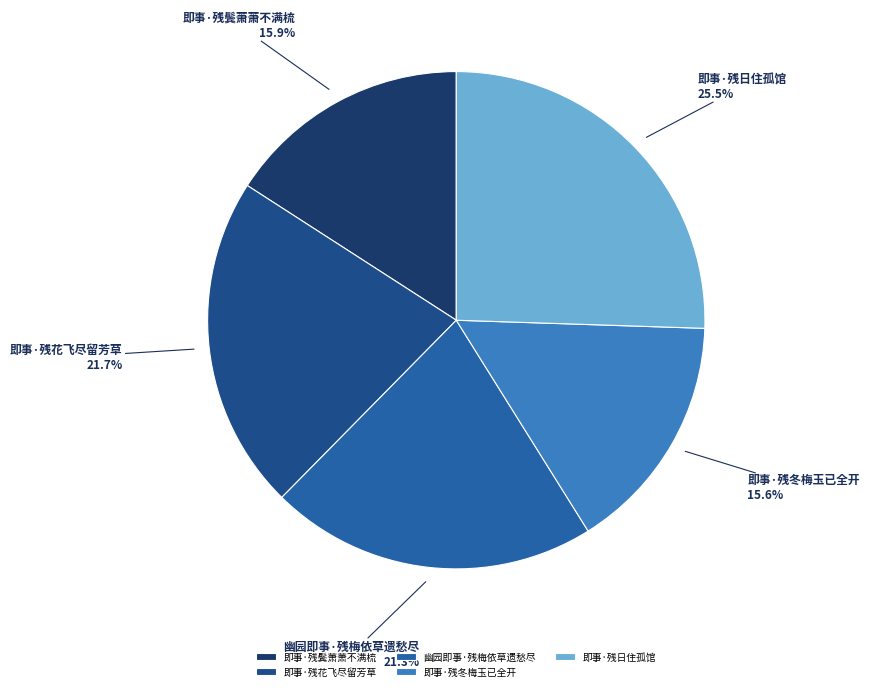

Combined, do 即事·残冬梅玉已全开 and 幽园即事·残梅依草遗愁尽 account for over 50%?

No